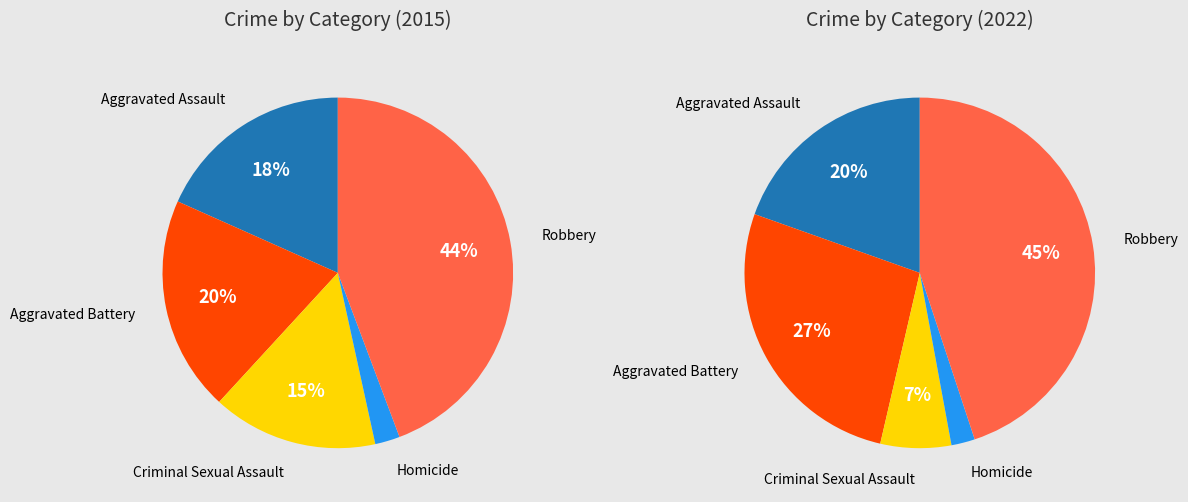

Is it true that Homicide is 2% of the pie?

True